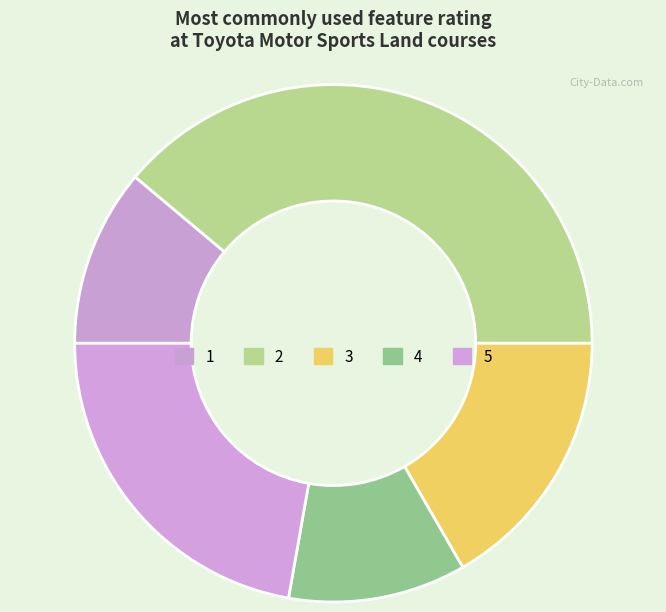

The 5 slice represents 1% of the pie. True or false?

False